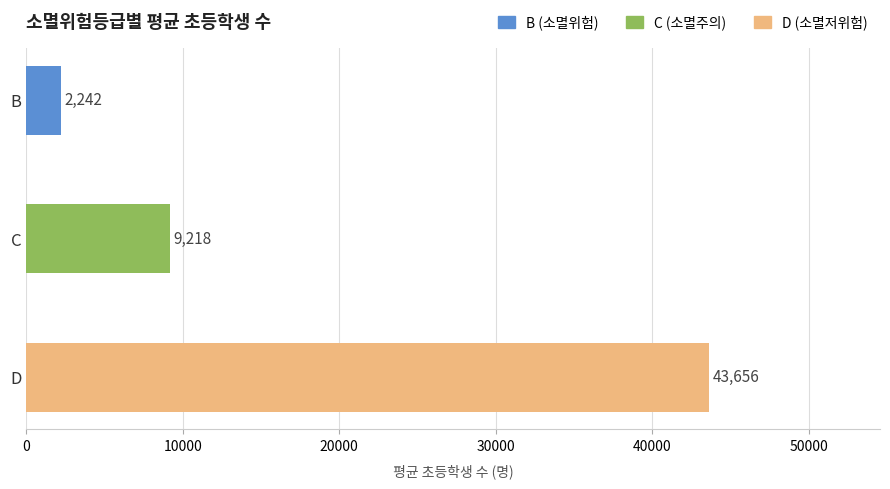

How many series are shown in this chart?

1